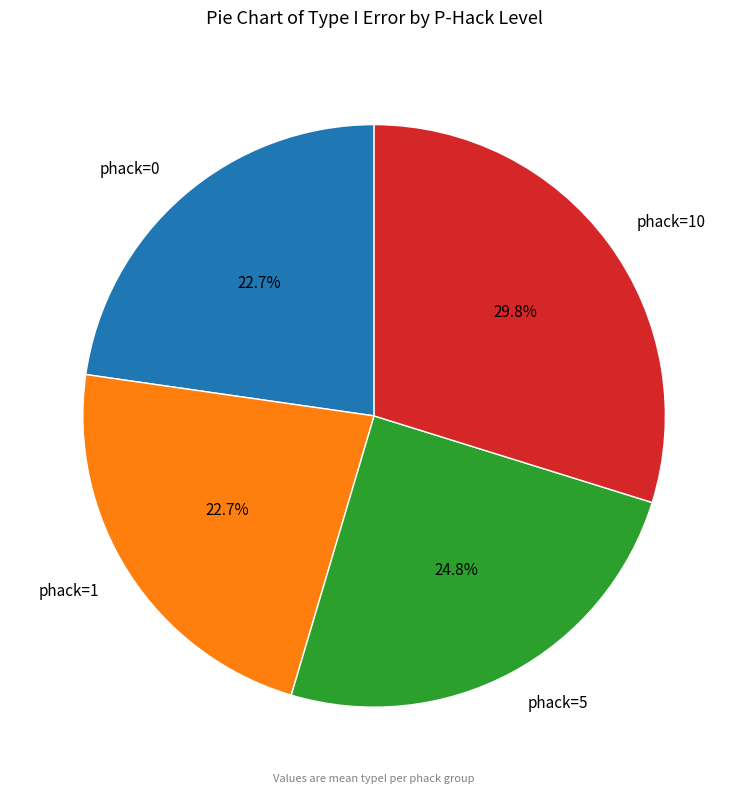

To the nearest percent, what portion does phack=0 represent?

23%